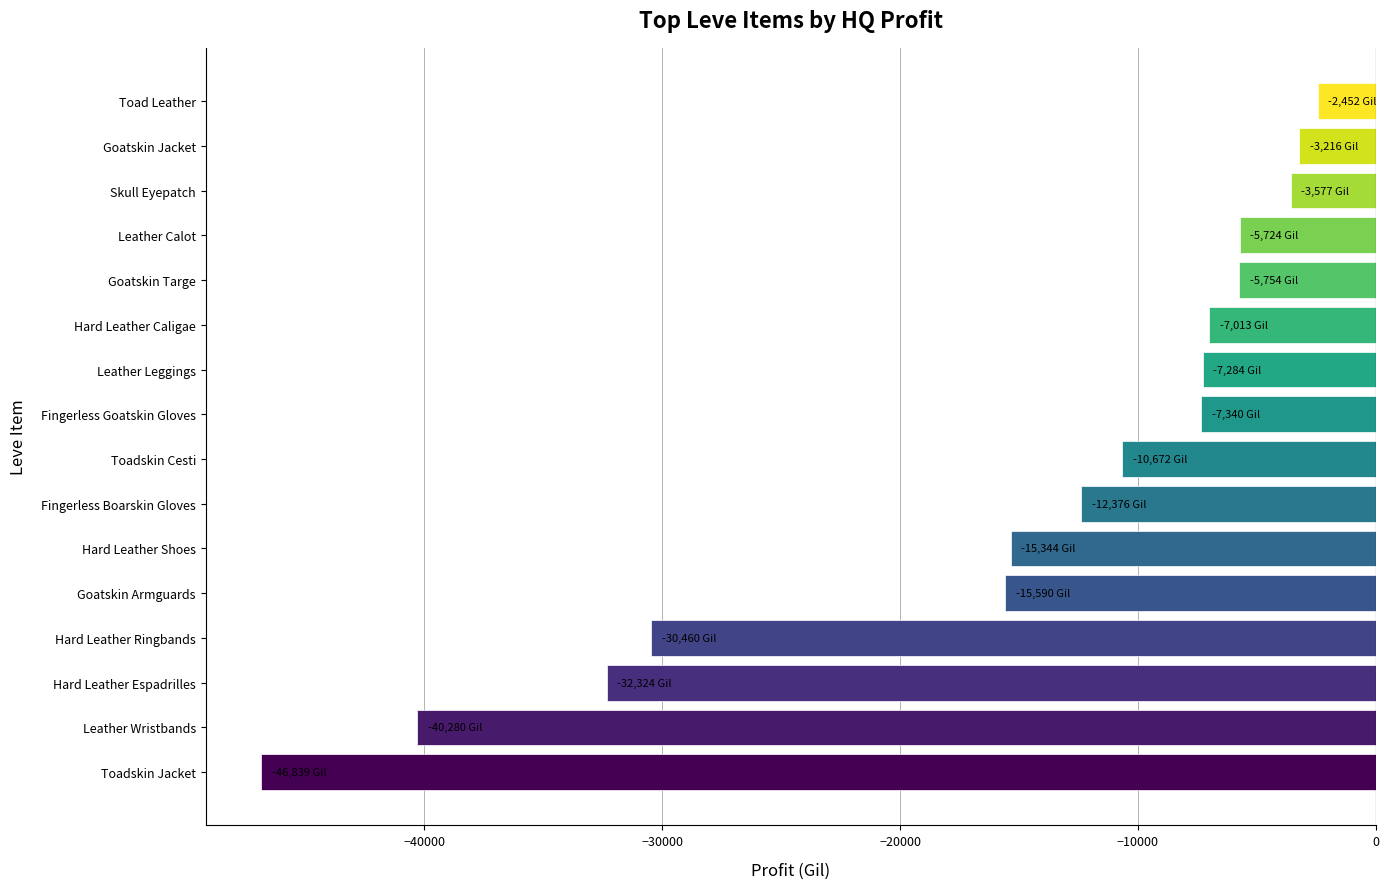

What is the change in value from Leather Wristbands to Fingerless Boarskin Gloves?

+27904.0